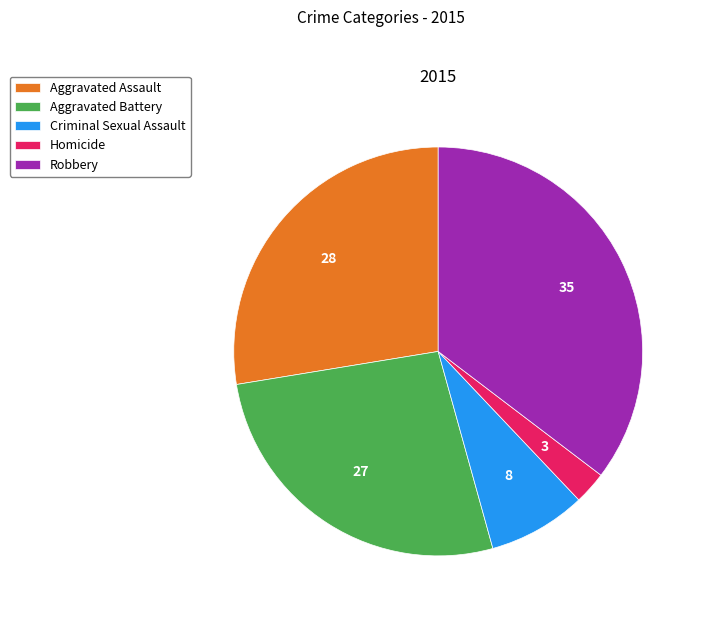

Is it true that Aggravated Battery is 16% of the pie?

False